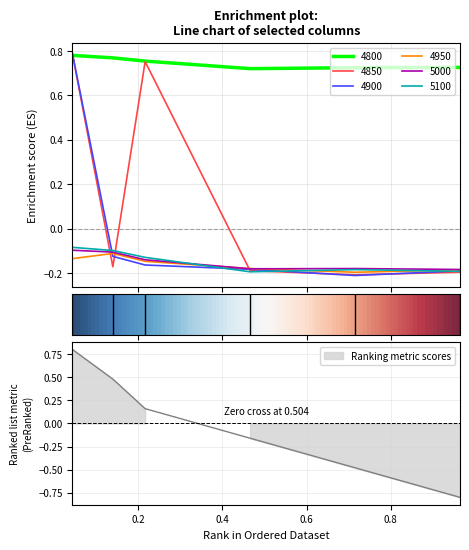

The value of 5100 at 0.8 is -0.3. True or false?

False